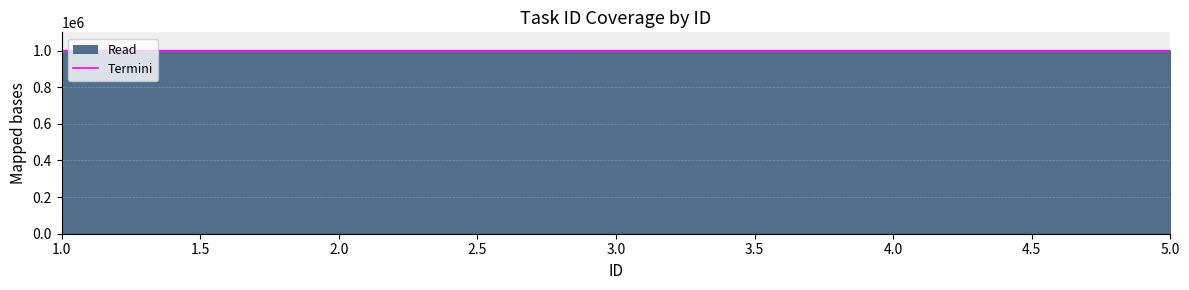

What is the smallest value displayed?

1000094